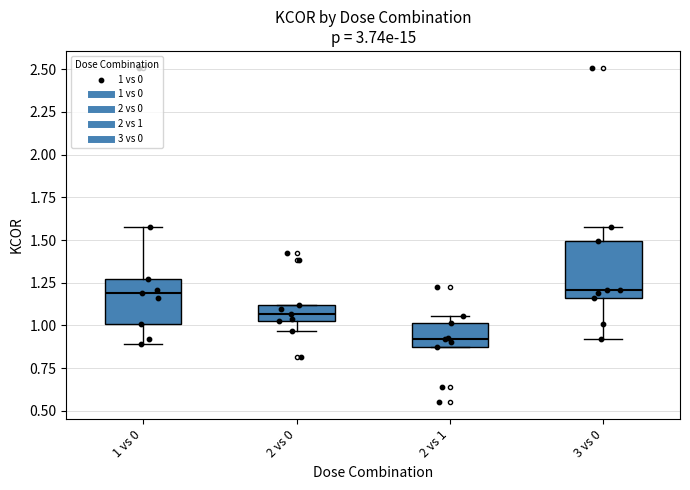

Reading left to right, transcribe this box plot: for each box, give where its median line is, the range the box spans, and where its two whiskers end, as read against the y-axis. The values are not printed on the chart, so give them approximately, as read against the axis.

1 vs 0: median 1.20, box 1.00 to 1.25, whiskers 0.90 to 1.60
2 vs 0: median 1.05, box 1.00 to 1.10, whiskers 0.95 to 1.10
2 vs 1: median 0.90, box 0.85 to 1.00, whiskers 0.85 to 1.05
3 vs 0: median 1.20, box 1.15 to 1.50, whiskers 0.90 to 1.60